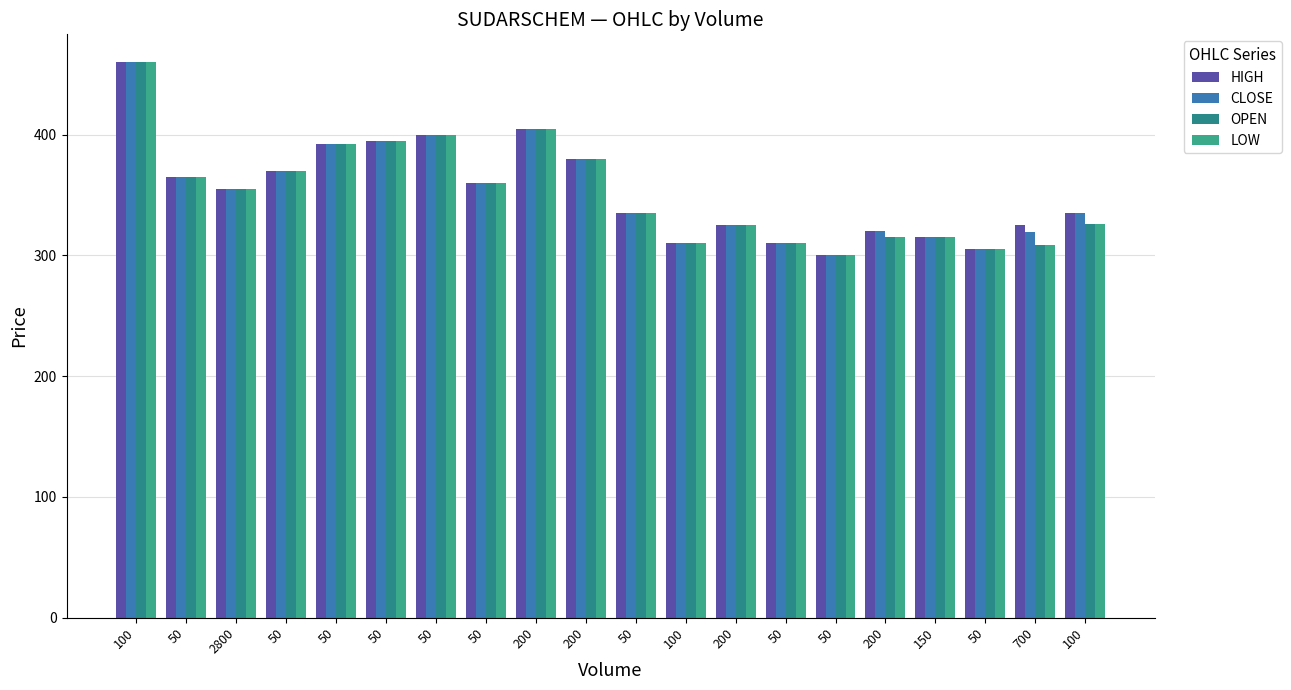

Reading left to right, what are all the values shown in this chart?

HIGH: 460.0	365.0	355.0	370.0	392.5	395.0	400.0	360.0	405.0	380.0	335.0	310.0	325.0	310.0	300.0	320.0	315.0	305.0	324.9	335.0
CLOSE: 460.0	365.0	355.0	370.0	392.5	395.0	400.0	360.0	405.0	380.0	335.0	310.0	325.0	310.0	300.0	320.0	315.0	305.0	319.4	335.0
OPEN: 460.0	365.0	355.0	370.0	392.5	395.0	400.0	360.0	405.0	380.0	335.0	310.0	324.9	310.0	300.0	315.0	315.0	305.0	309.0	326.0
LOW: 460.0	365.0	355.0	370.0	392.5	395.0	400.0	360.0	405.0	380.0	335.0	310.0	324.9	310.0	300.0	315.0	315.0	305.0	309.0	326.0